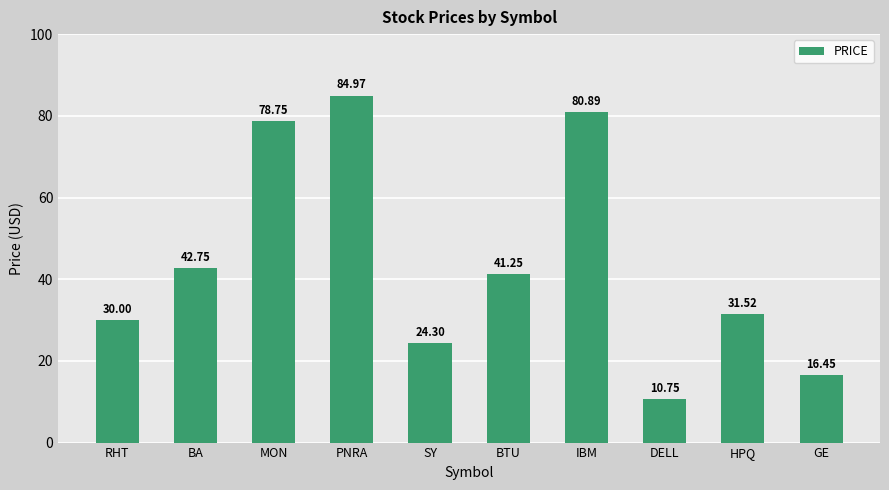

Are the bars grouped side by side (vs. stacked)?

No